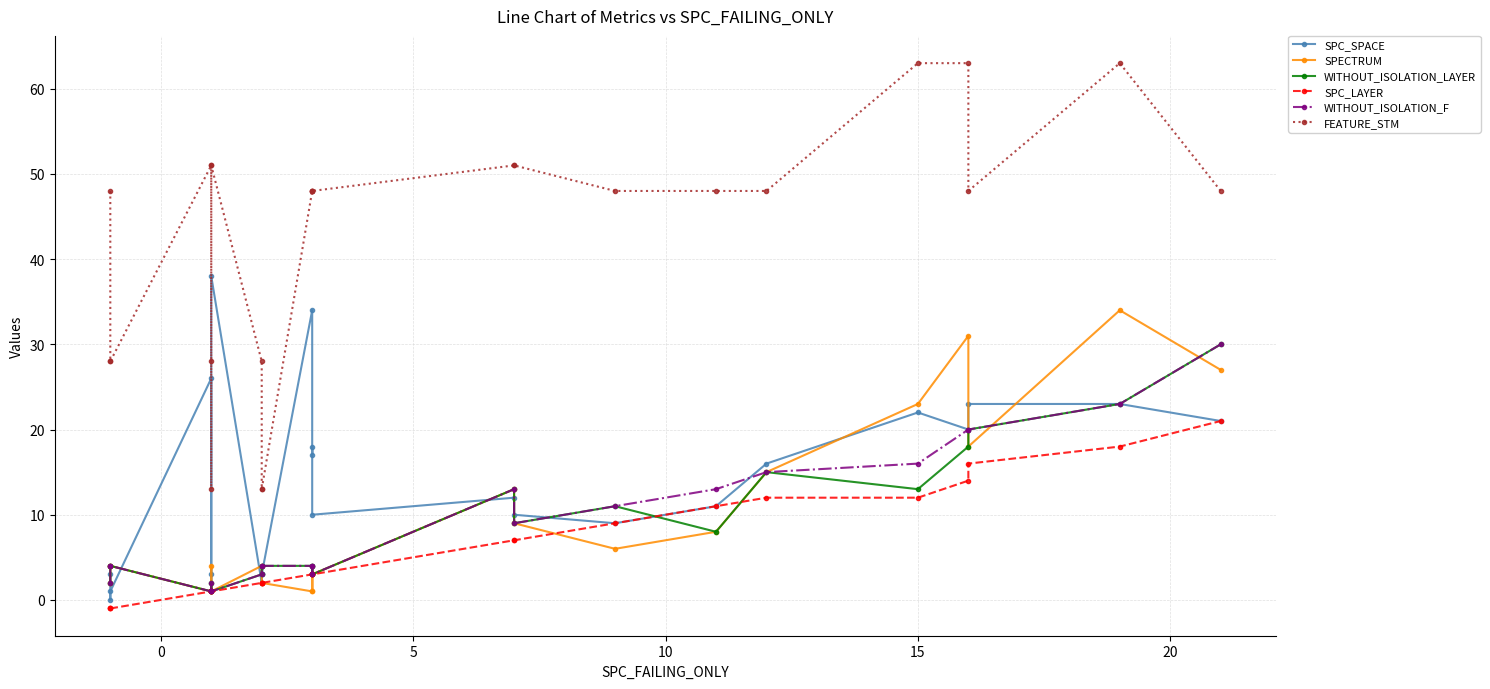

Is this an area chart (filled region under the line)?

No